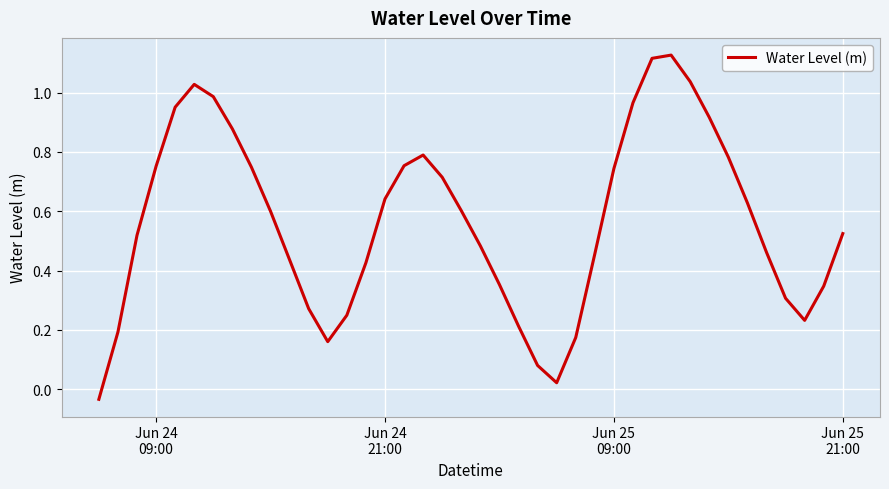

What is the difference between the maximum and minimum values?

1.2